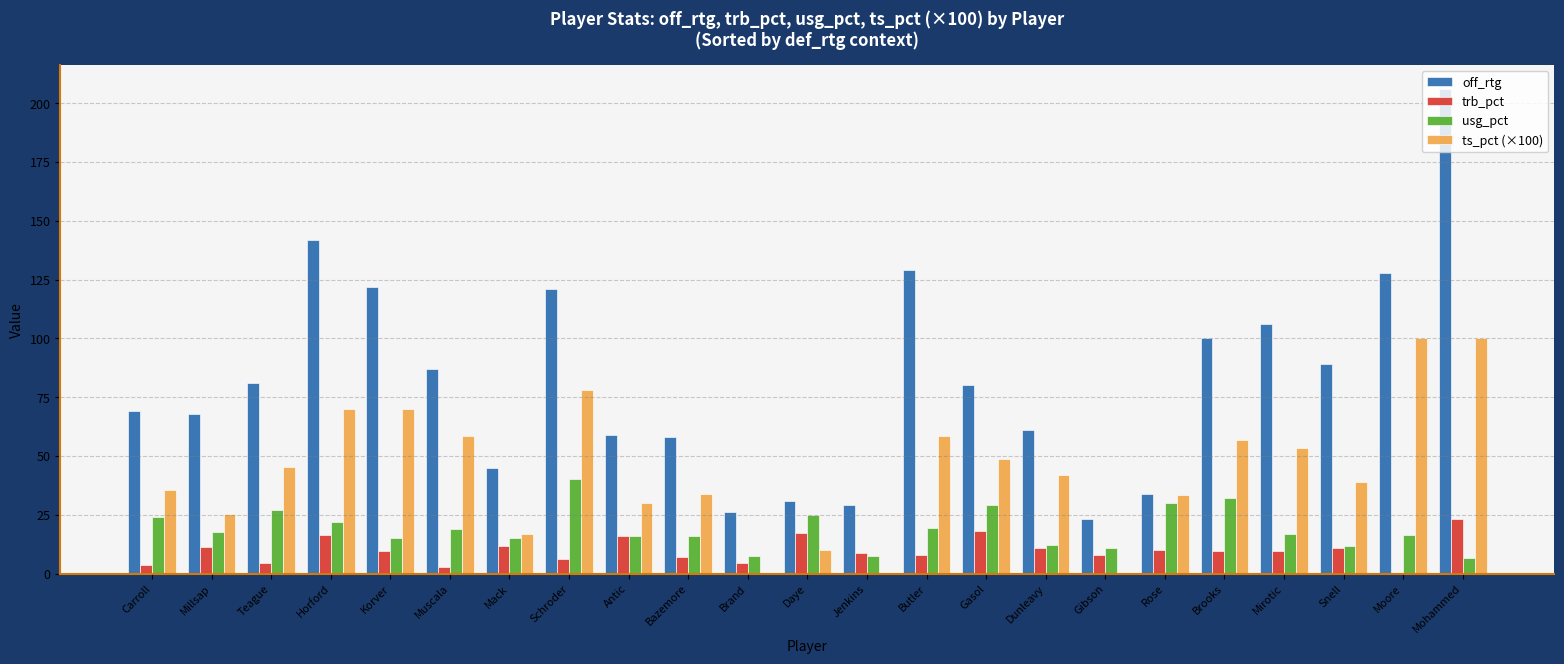

The ts_pct (×100) series shows 53.4 at Snell. True or false?

False